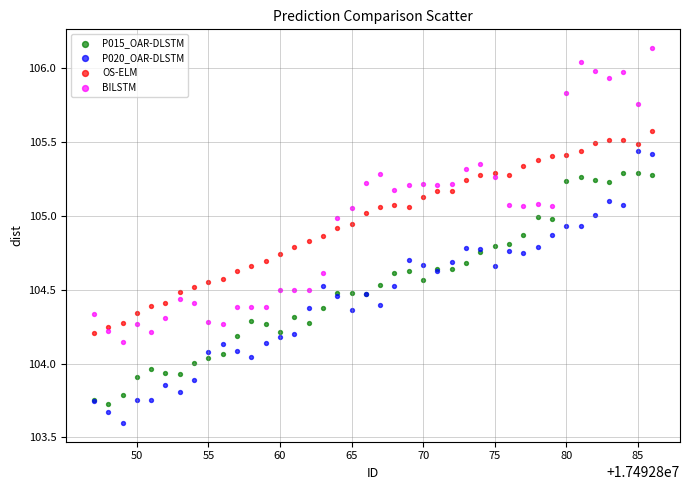

What are all the series names shown in the legend?

P015_OAR-DLSTM, P020_OAR-DLSTM, OS-ELM, BILSTM